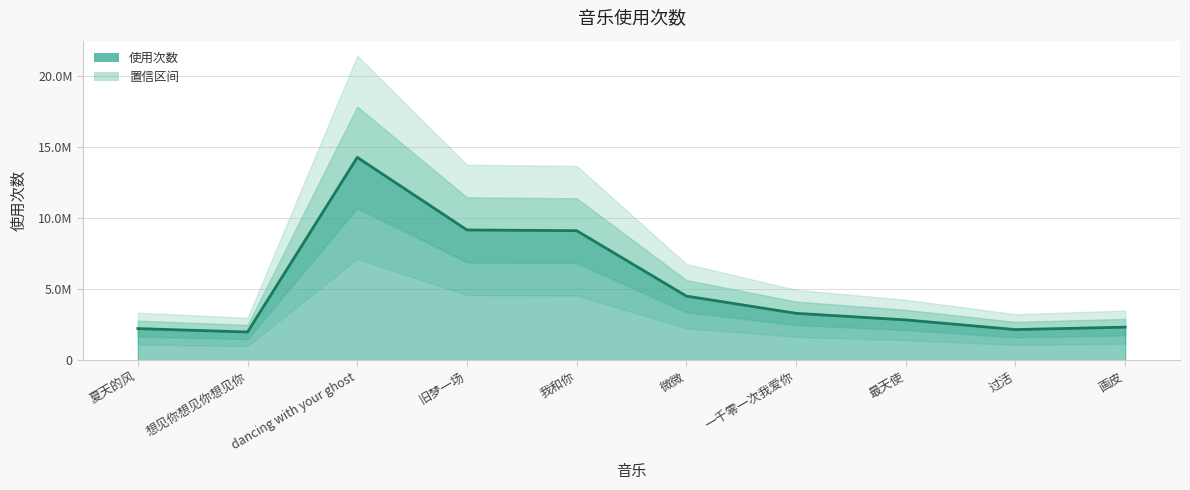

At which category does the chart reach its minimum across all series?

想见你想见你想见你